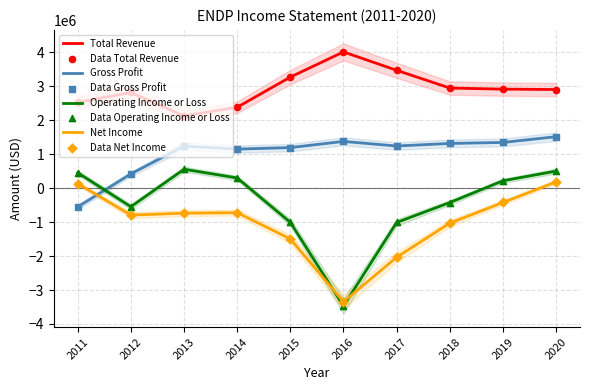

What are all the series names shown in the legend?

Total Revenue, Gross Profit, Operating Income or Loss, Net Income